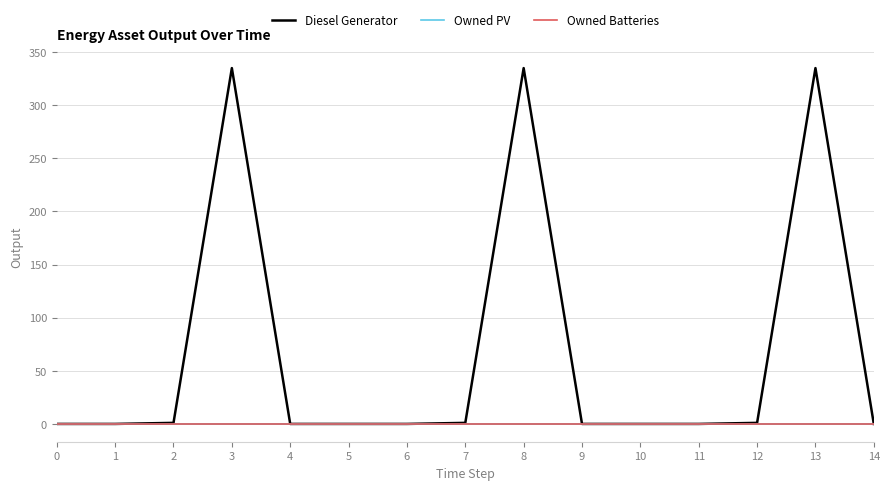

Is this an area chart (filled region under the line)?

No